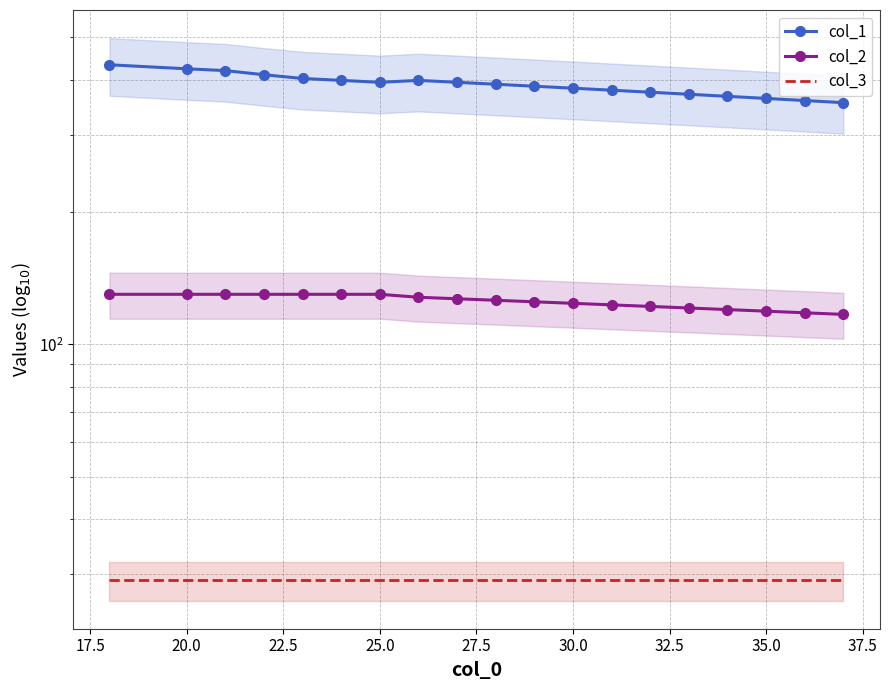

Which series has the largest range (max minus min)?

col_1